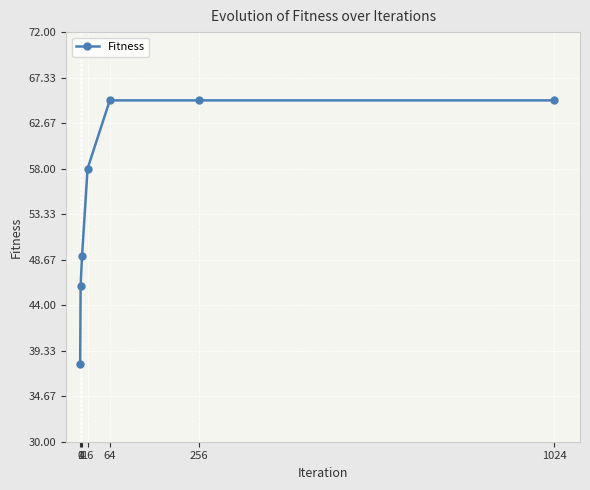

Reading left to right, list all the values displayed in this chart.

0=38	1=46	4=49	16=58	64=65	256=65	1024=65